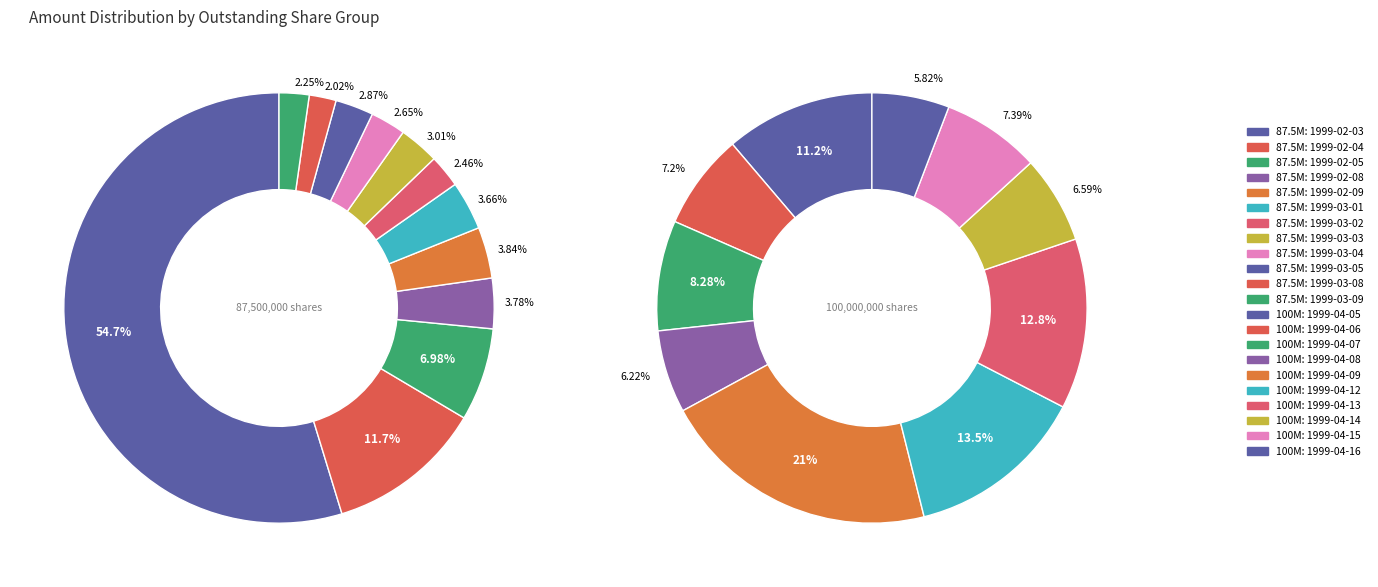

Which category has the smallest portion of the pie?

1999-03-08